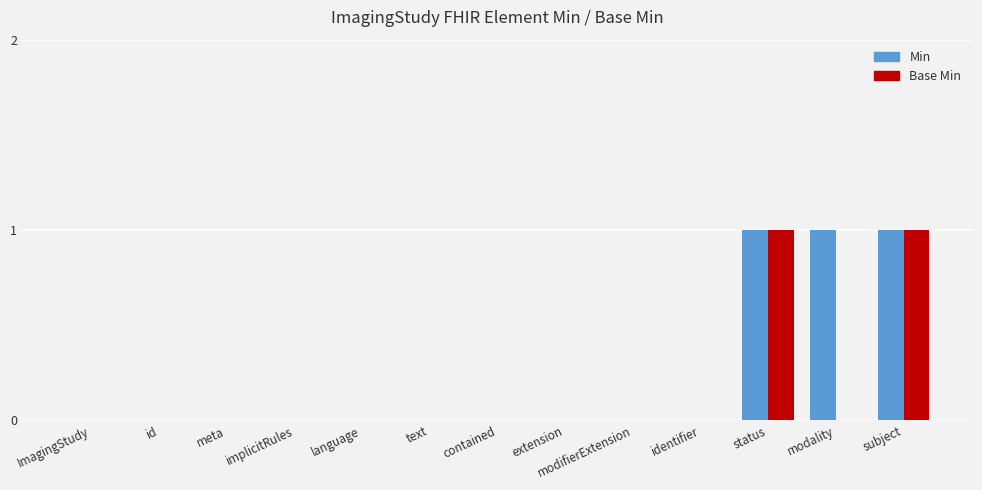

Is it true that Base Min equals 1 at modifierExtension?

False